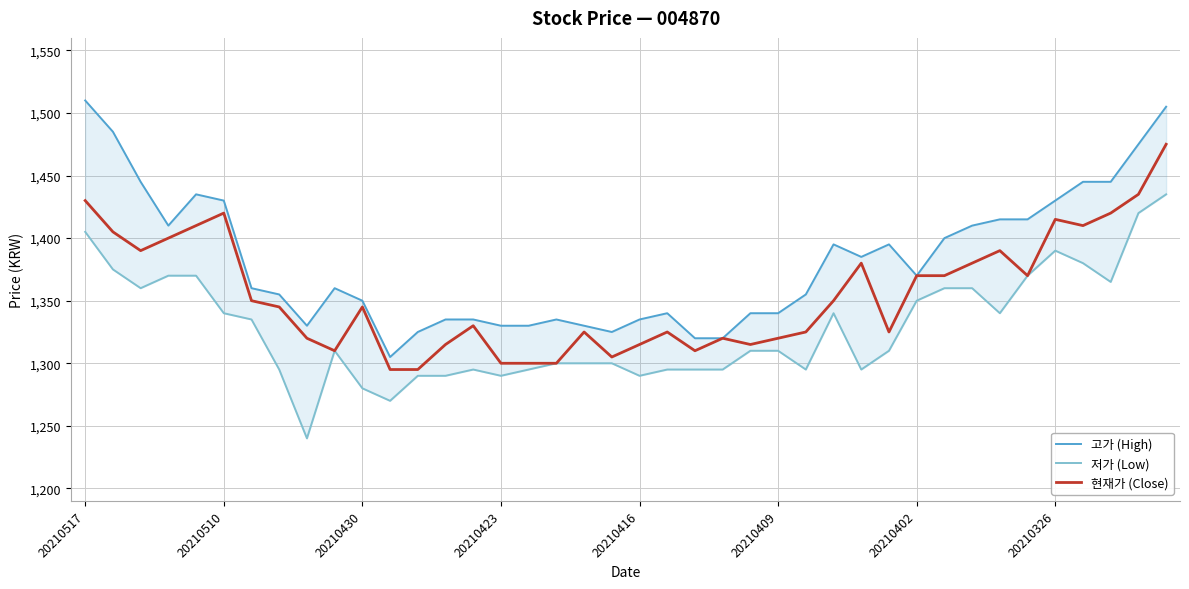

Reading left to right, list all the values displayed in this chart.

고가 (High): 1510	1485	1445	1410	1435	1430	1360	1355	1330	1360	1350	1305	1325	1335	1335	1330	1330	1335	1330	1325	1335	1340	1320	1320	1340	1340	1355	1395	1385	1395	1370	1400	1410	1415	1415	1430	1445	1445	1475	1505
저가 (Low): 1405	1375	1360	1370	1370	1340	1335	1295	1240	1310	1280	1270	1290	1290	1295	1290	1295	1300	1300	1300	1290	1295	1295	1295	1310	1310	1295	1340	1295	1310	1350	1360	1360	1340	1370	1390	1380	1365	1420	1435
현재가 (Close): 1430	1405	1390	1400	1410	1420	1350	1345	1320	1310	1345	1295	1295	1315	1330	1300	1300	1300	1325	1305	1315	1325	1310	1320	1315	1320	1325	1350	1380	1325	1370	1370	1380	1390	1370	1415	1410	1420	1435	1475